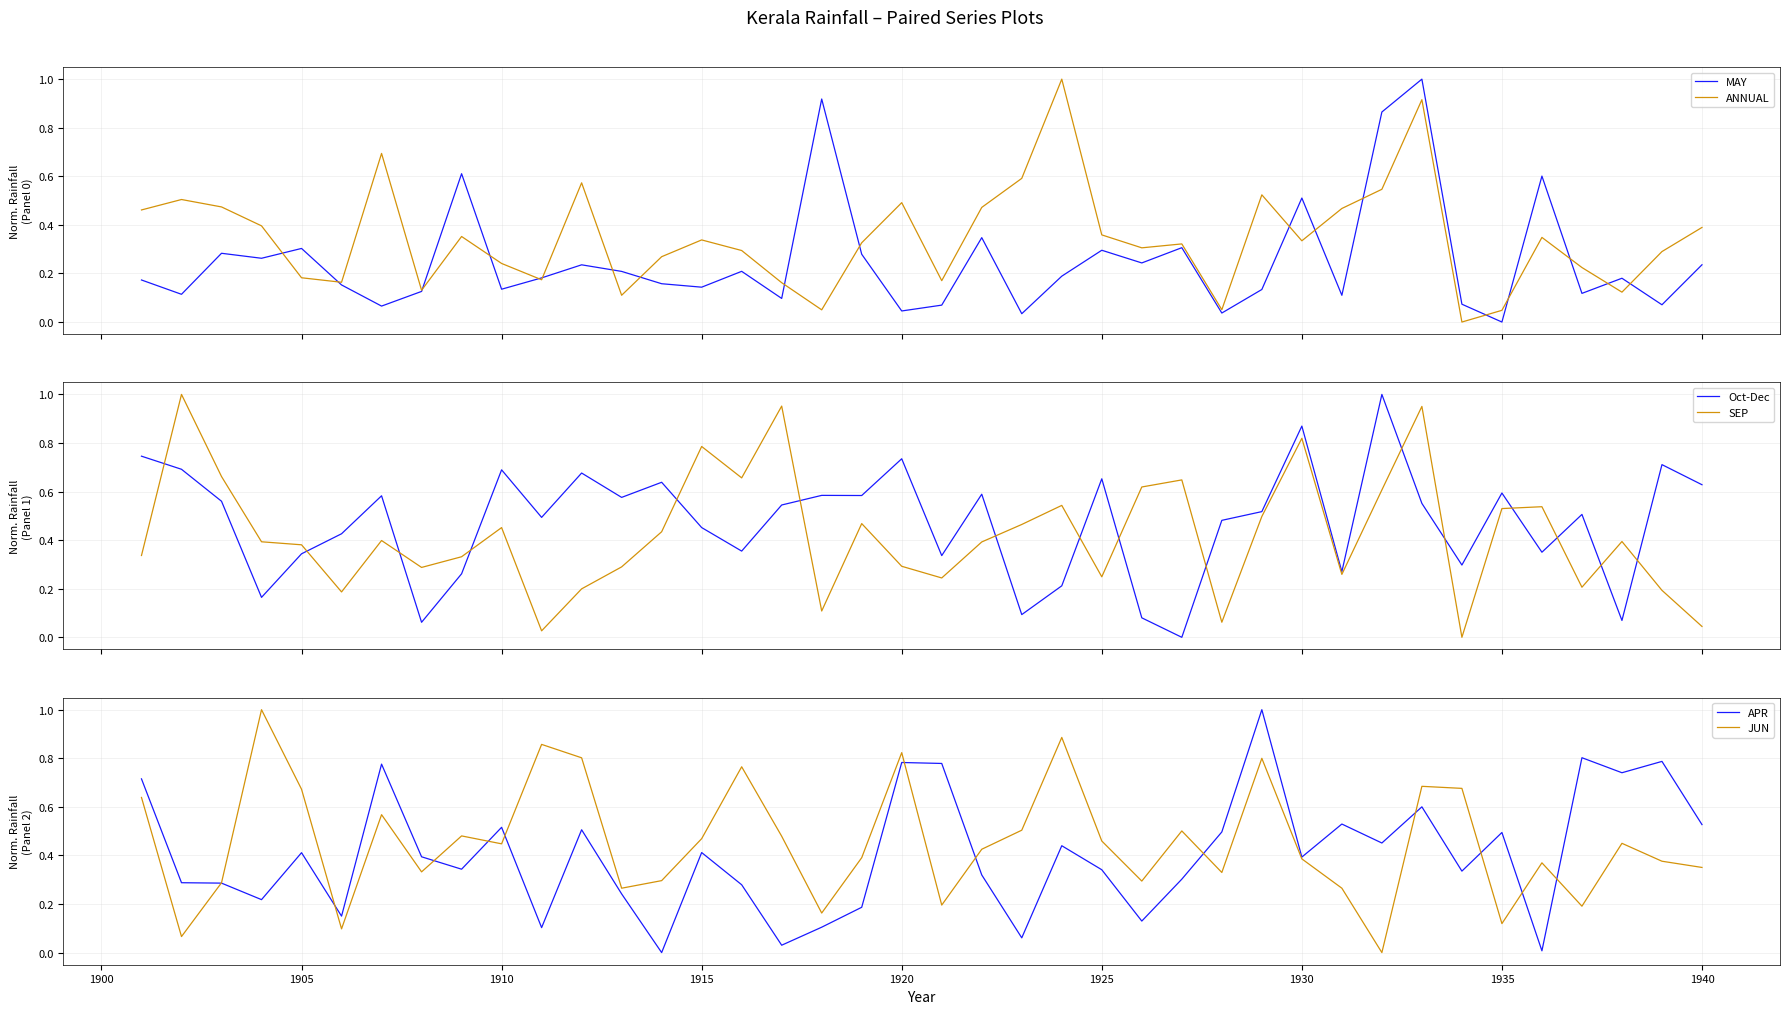

What is the value of the SEP point at the 31st from the left?

0.3